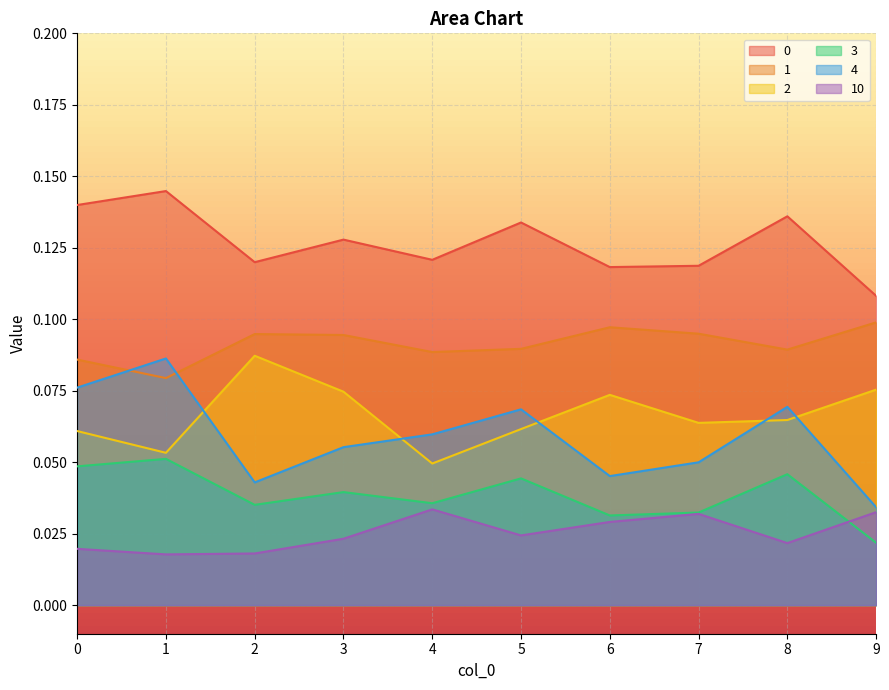

At which category does 0 reach its first local peak?

1